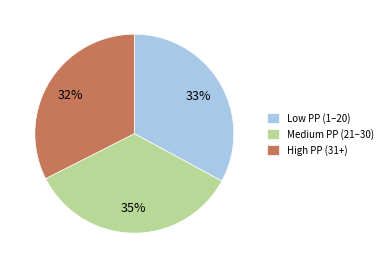

Which slice is the largest?

Medium PP (21–30)